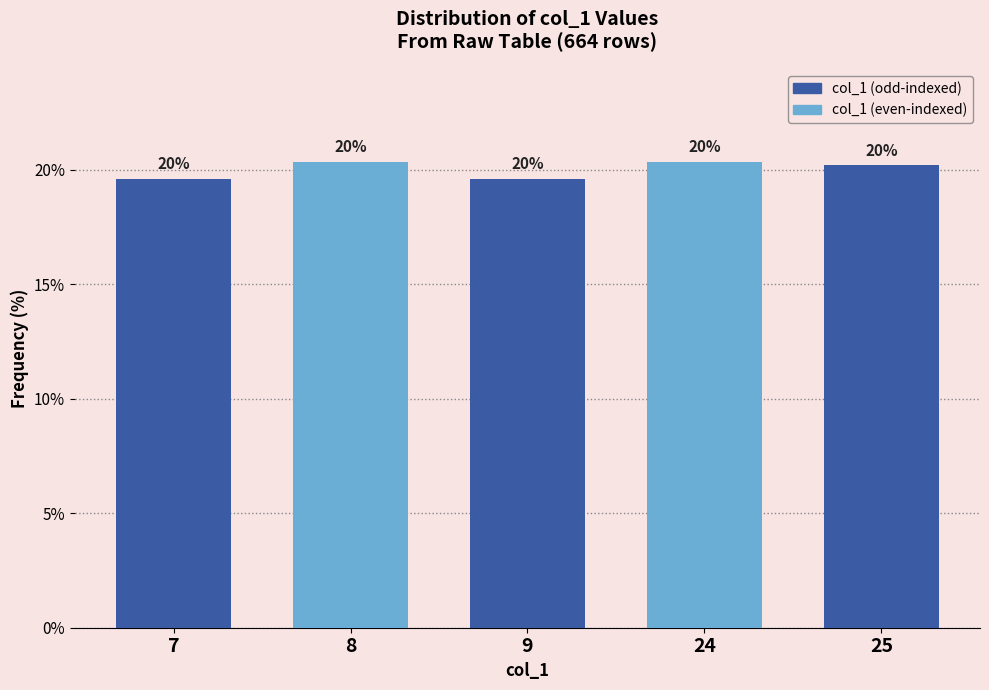

What is the approximate value at 9?

19.6